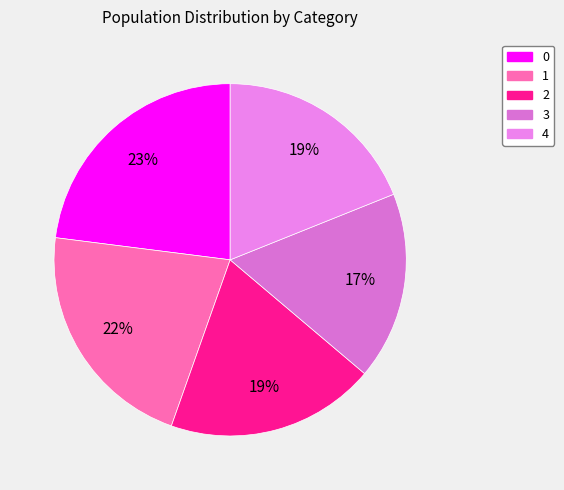

The 1 slice represents 22% of the pie. True or false?

True